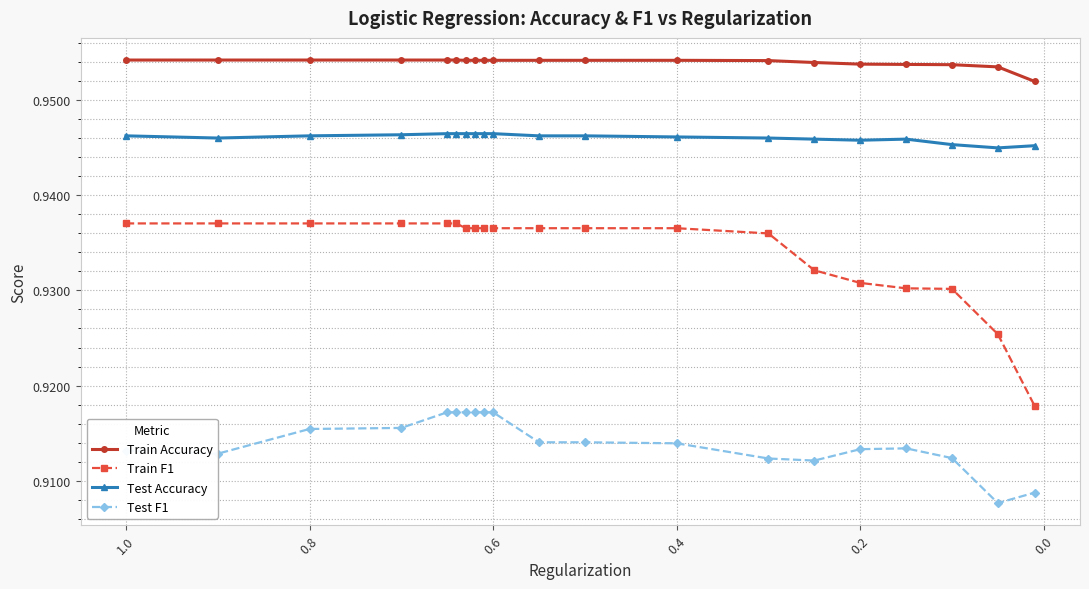

What is the minimum value for Test Accuracy?

0.9